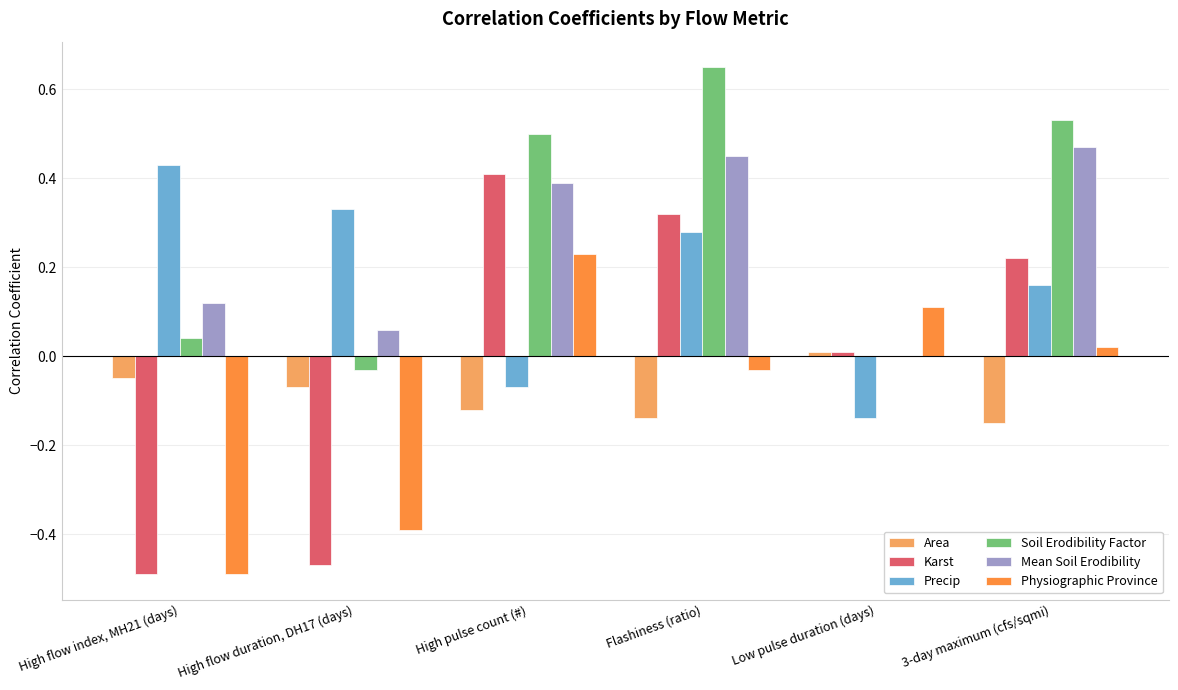

Which category has the highest value across all series?

Flashiness (ratio)